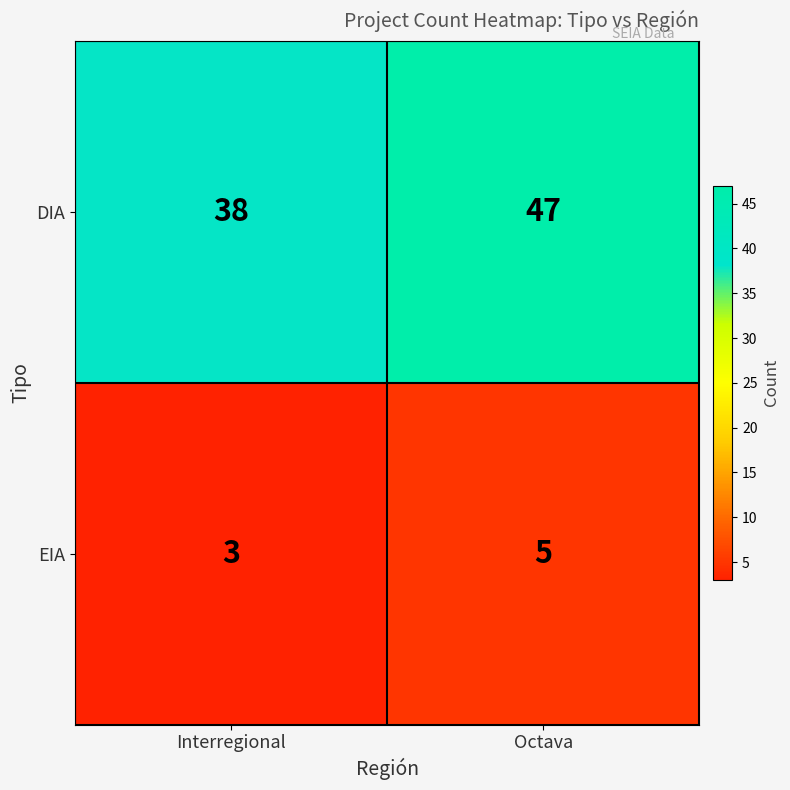

Rank the series by their maximum value, from lowest to highest.

EIA, DIA